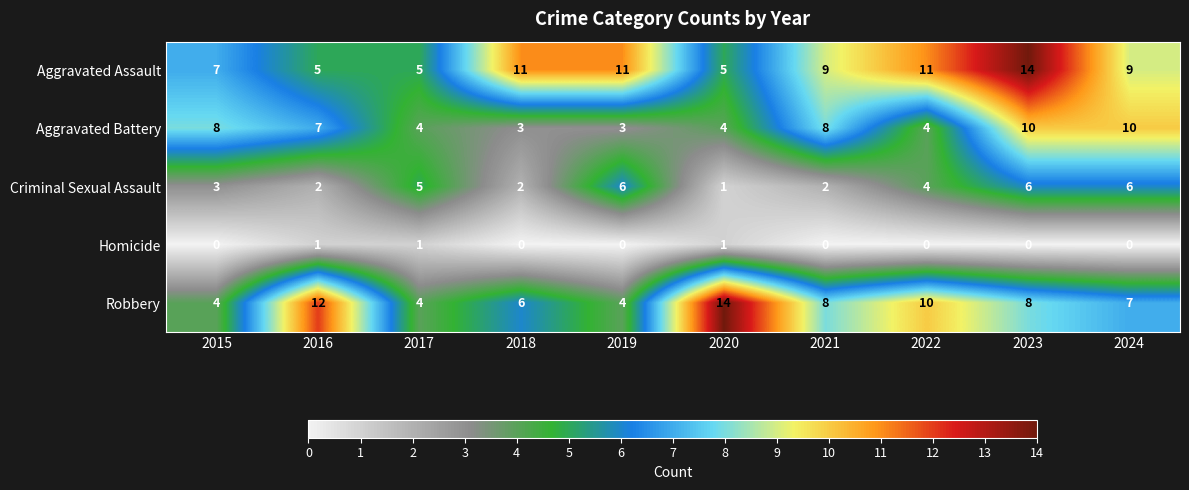

Count the Aggravated Assault values in the range 5 to 11.

9